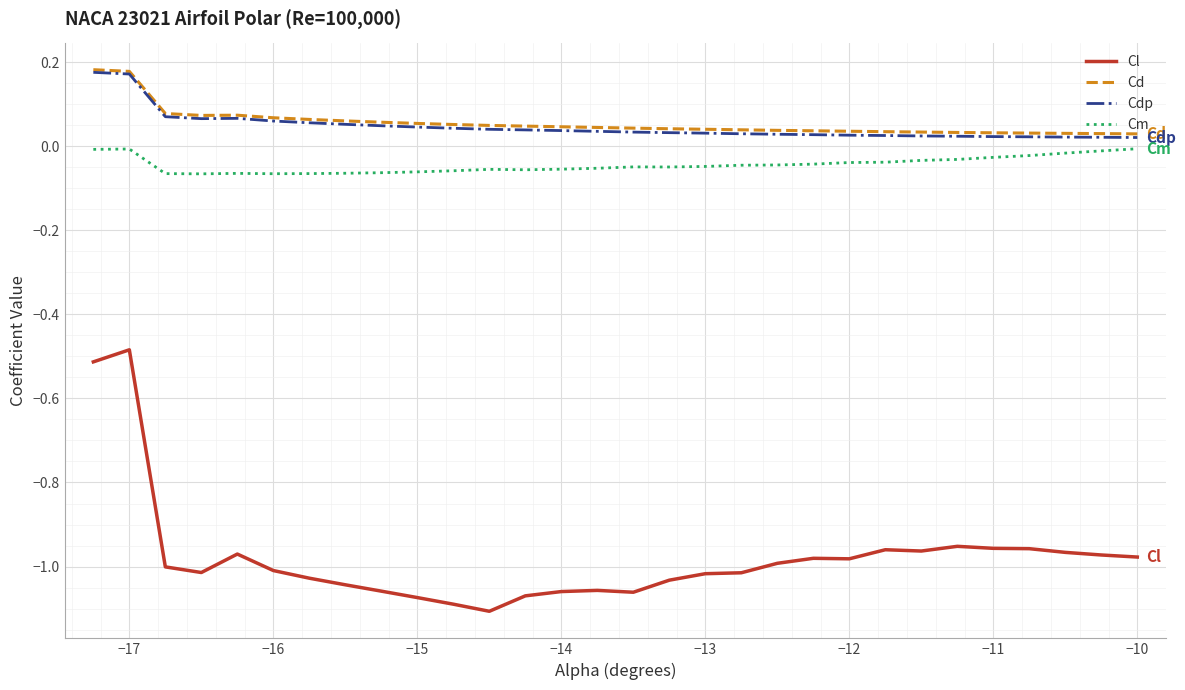

True or false: Cm and Cl intersect in this chart.

False